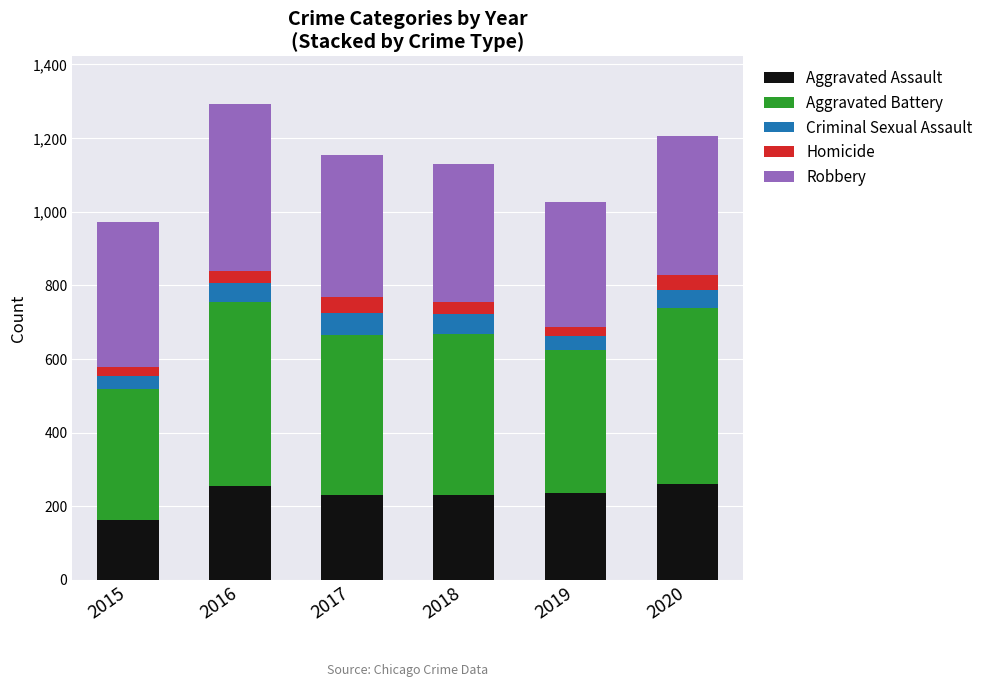

The value of Aggravated Assault at 2017 is 370. True or false?

False